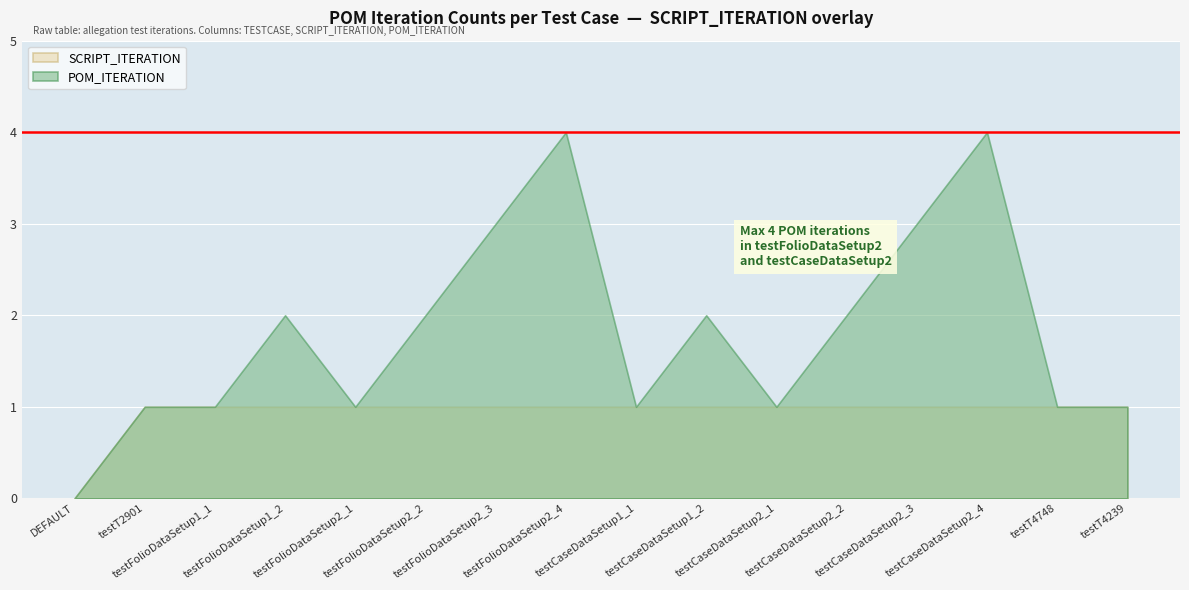

What are all the series names shown in the legend?

SCRIPT_ITERATION, POM_ITERATION